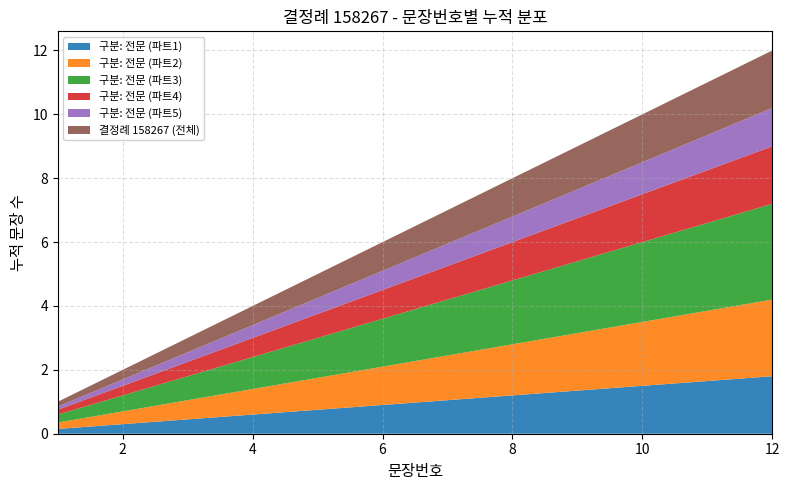

Reading left to right, extract all data points from this chart.

1=1	2=2	3=3	4=4	5=5	6=6	7=7	8=8	9=9	10=10	11=11	12=12